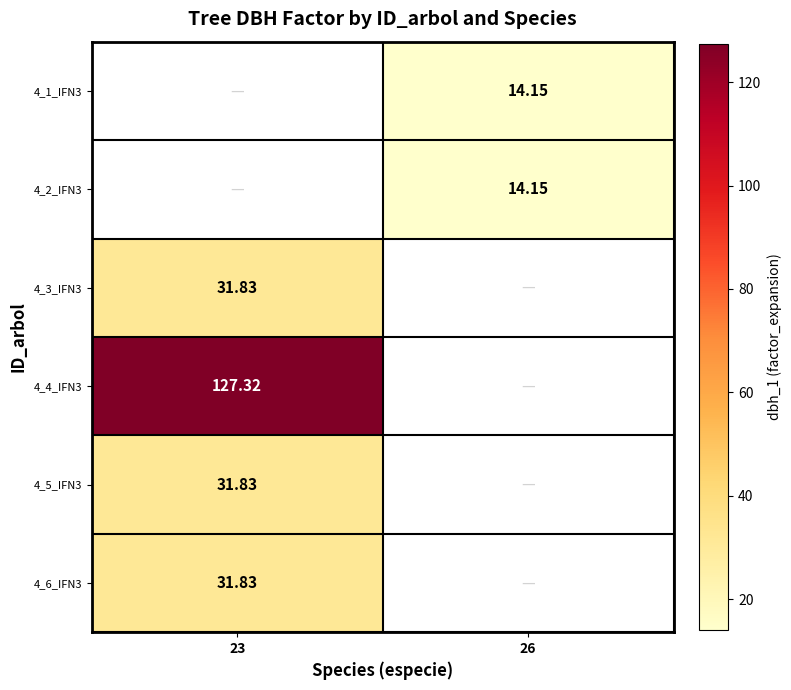

What is the sum of all 4_1_IFN3 values?

14.2